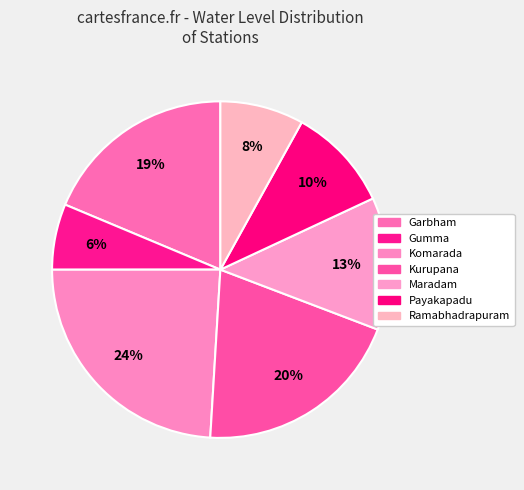

Is there a majority slice in this chart?

No